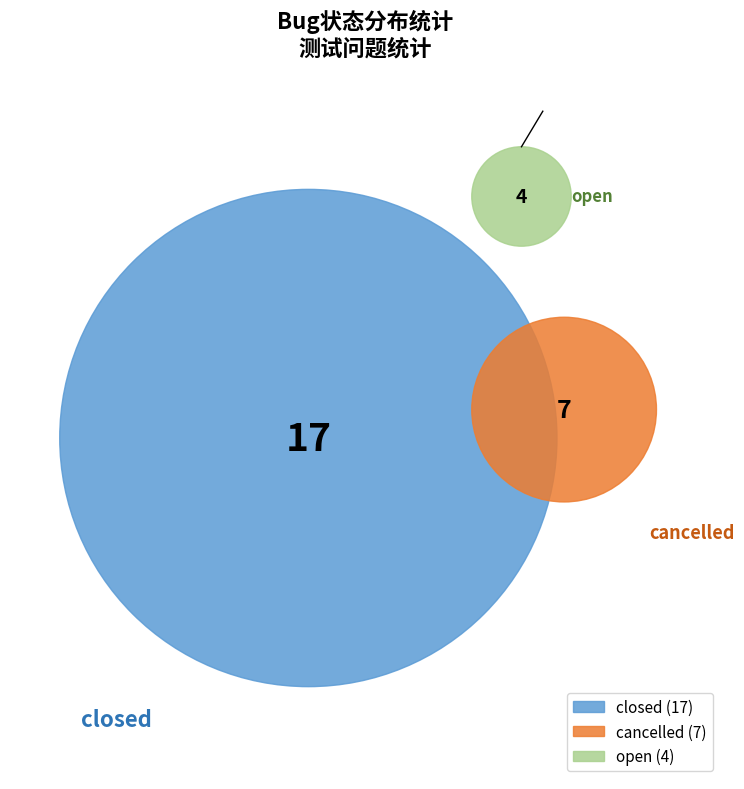

To the nearest percent, what is the average slice percentage?

33%